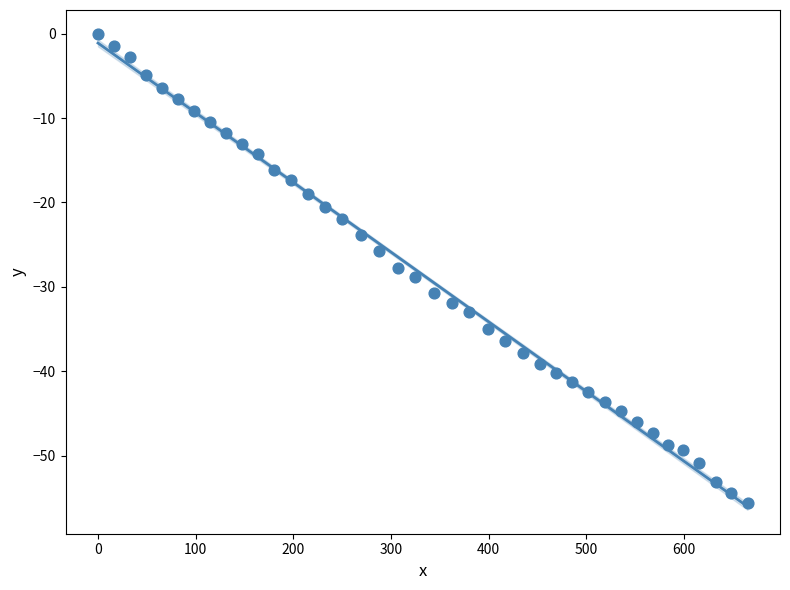

What is the range of Y values (max minus min)?

55.6